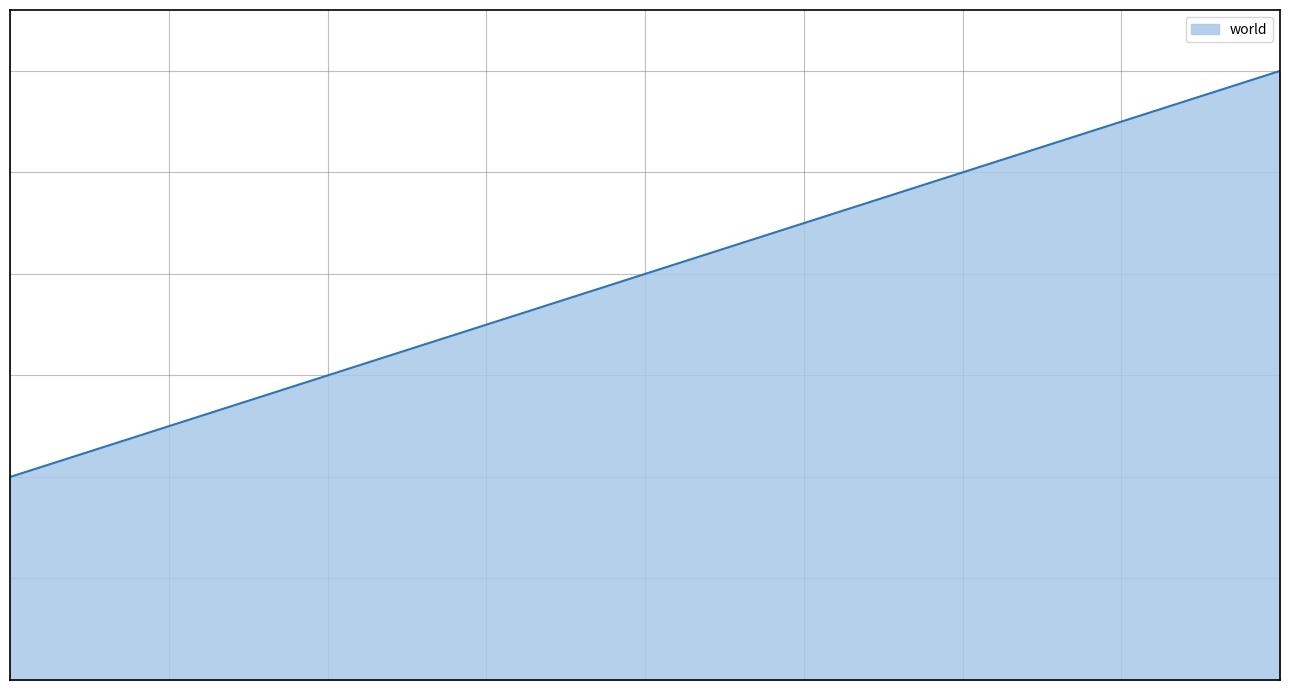

Does the chart display data point markers on the line(s)?

No